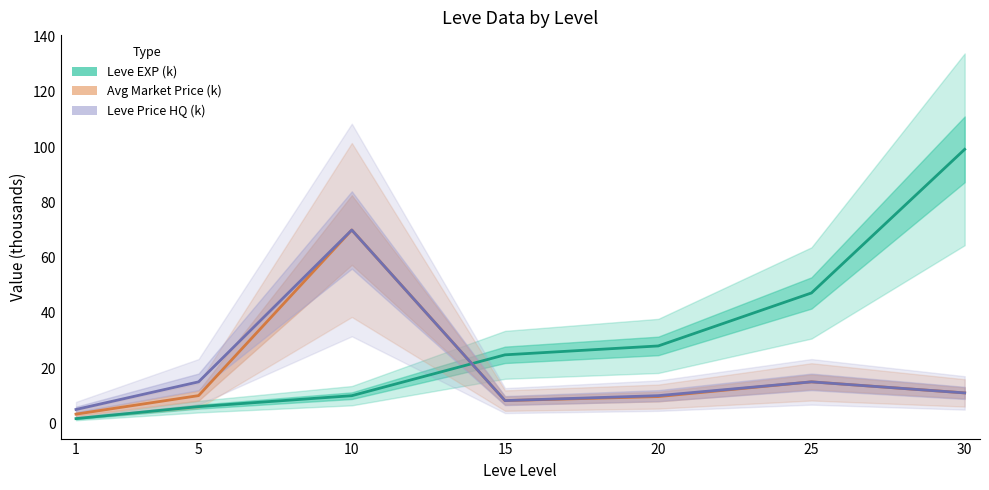

Rank the series by their maximum value, from lowest to highest.

Avg Market Price (k), Leve Price HQ (k), Leve EXP (k)